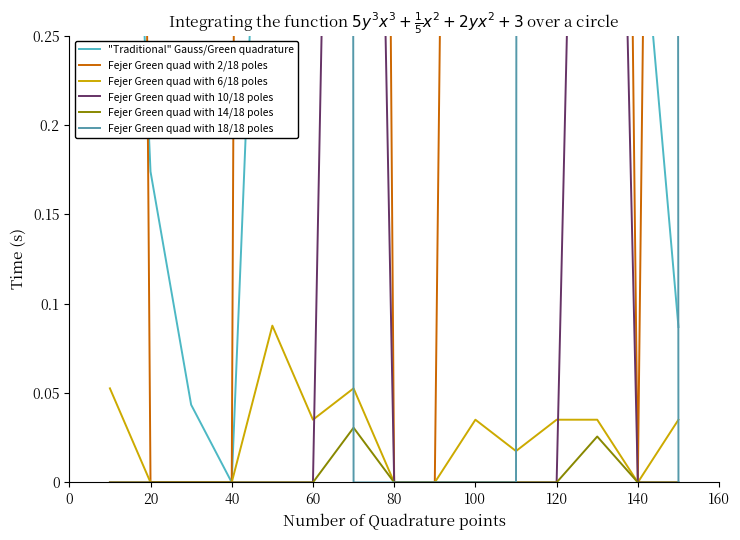

How many lines are shown in the chart?

6